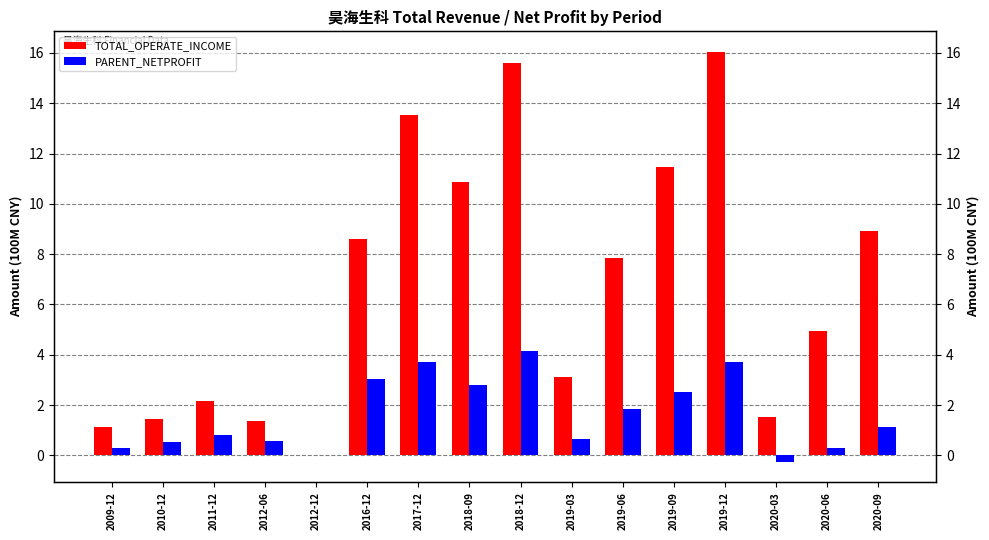

What is the total value across all series at 2020-03?

1.3